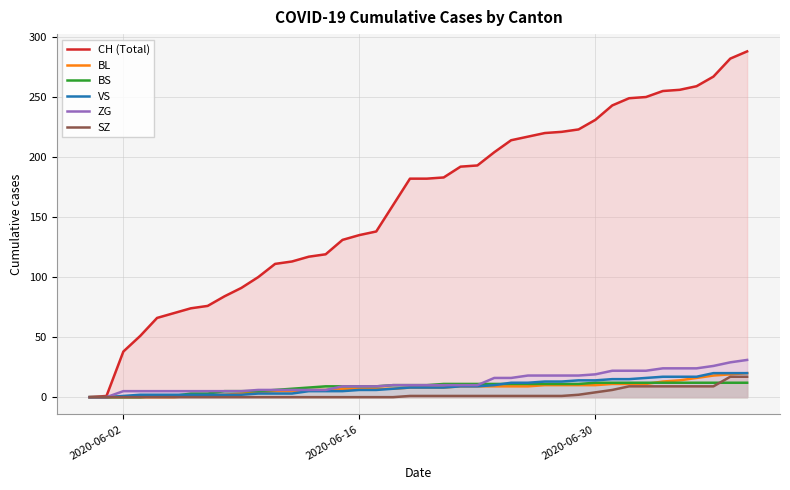

How many positive values does the BL series have?

34